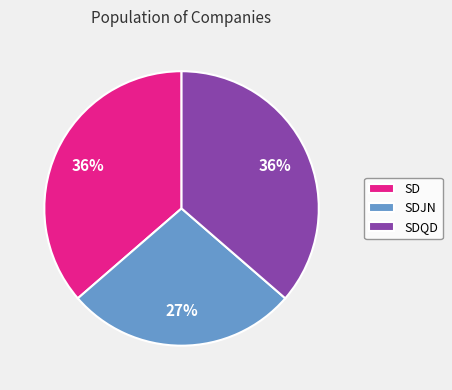

Is it true that SDJN is 27% of the pie?

True